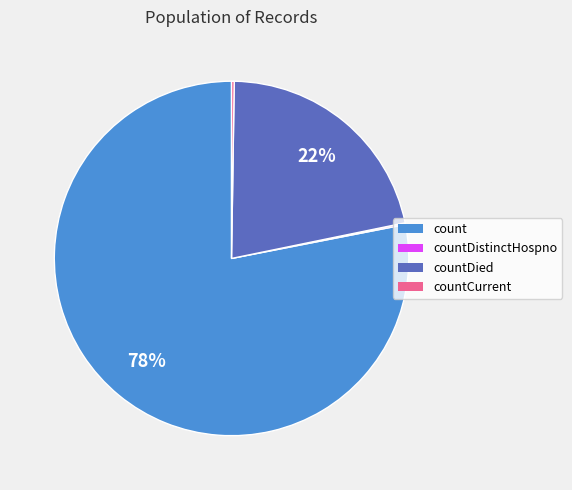

To the nearest percent, what is the average slice percentage?

25%